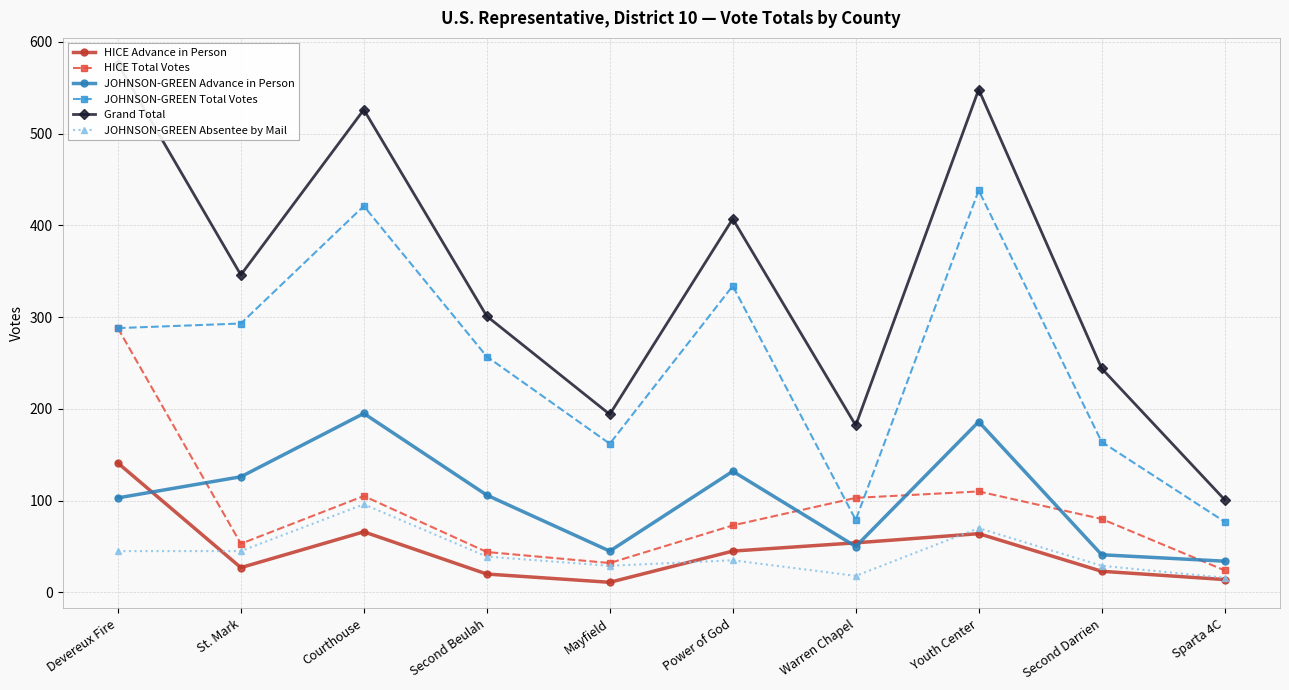

True or false: HICE Total Votes and HICE Advance in Person cross at least once.

False